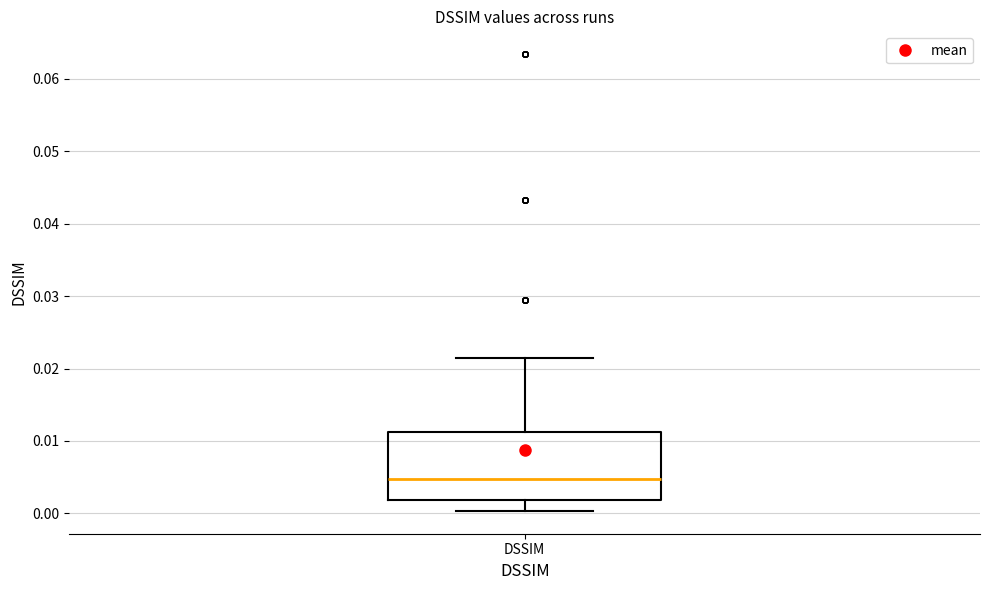

Transcribe this box plot: give where the median line is, the range the box spans, and where the two whiskers end, as read against the y-axis. The values are not printed on the chart, so give them approximately, as read against the axis.

median 0.005, box 0.002 to 0.011, whiskers 0.000 to 0.021